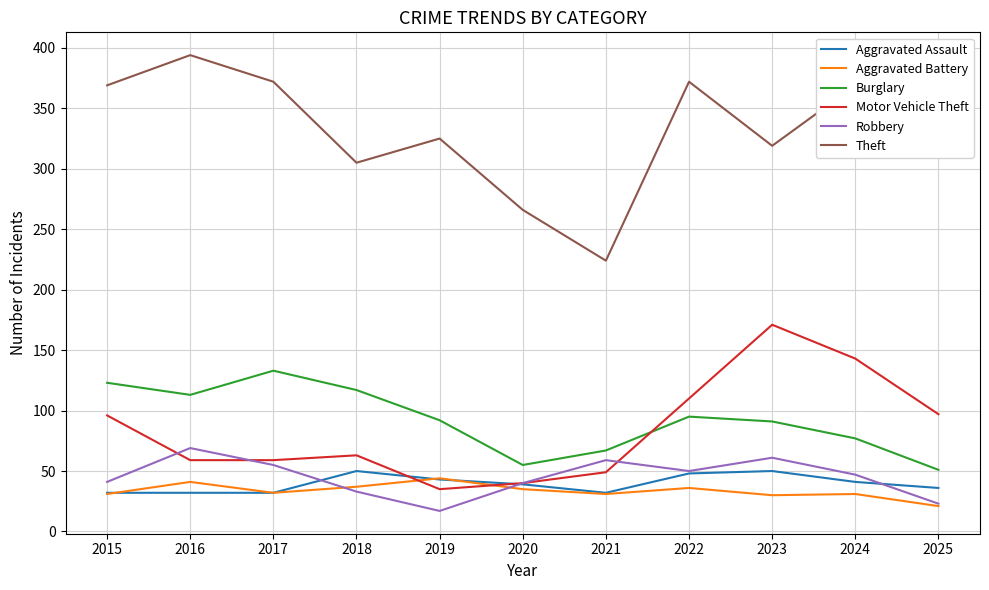

In Robbery, how many points are higher than both neighbors (excluding endpoints)?

3